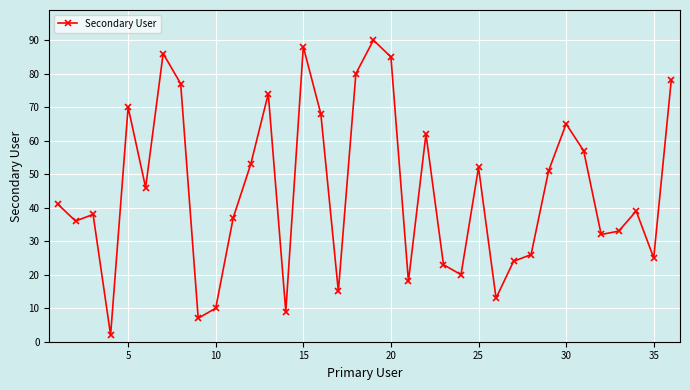

How many lines are shown in the chart?

1